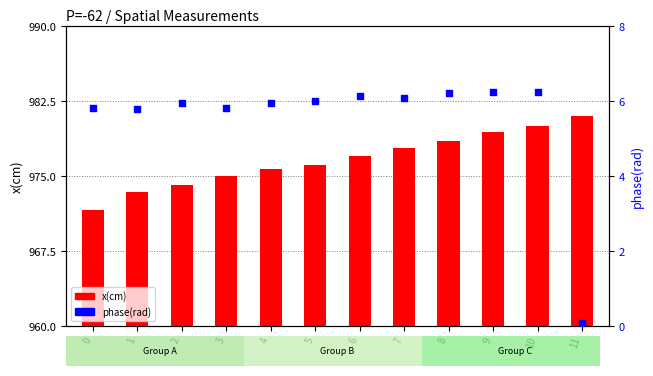

At which category is the sum across all series the highest?

10